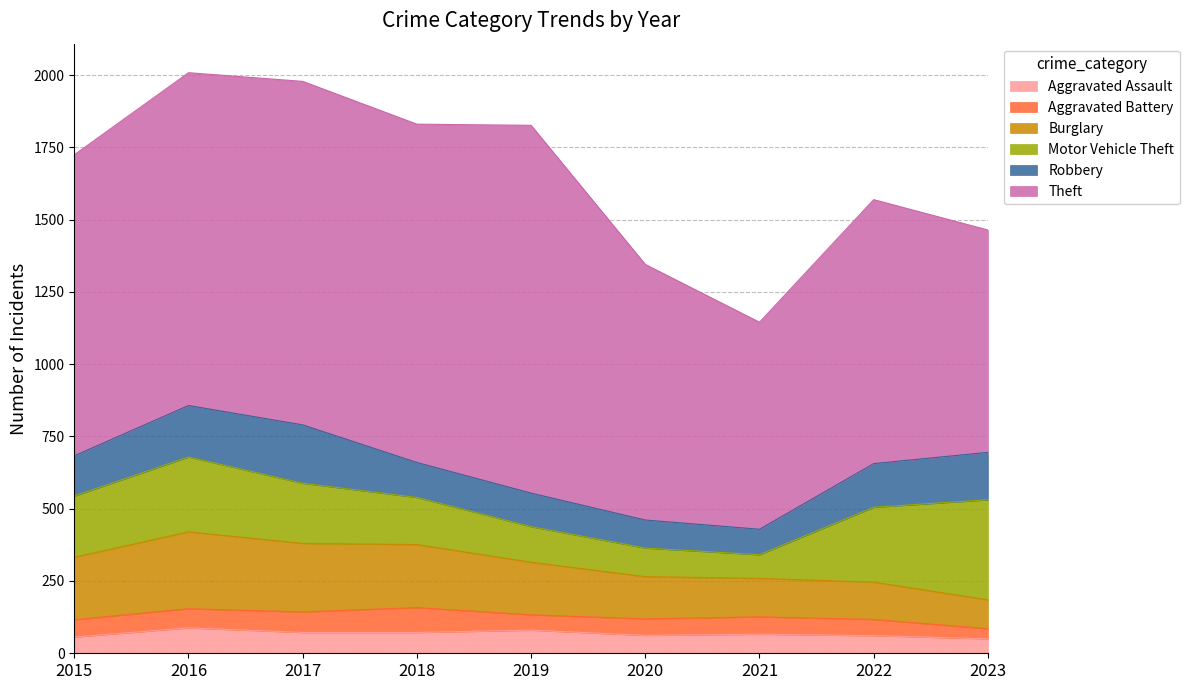

True or false: Burglary has a value of 274 at 2019.

False